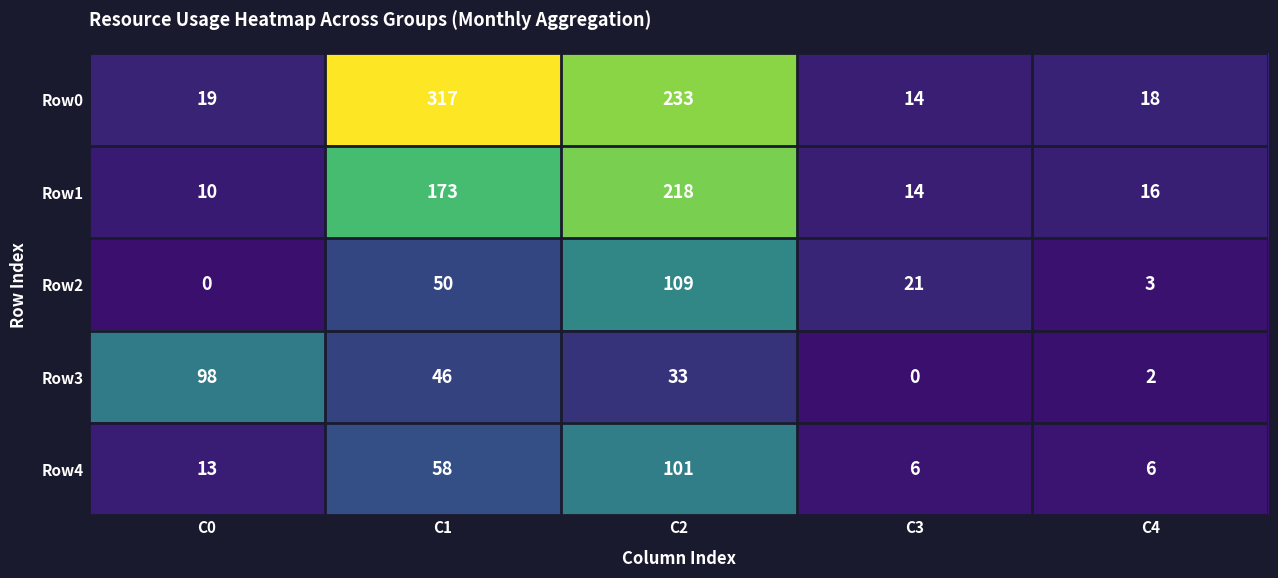

Which series has the largest total across all categories?

Row0